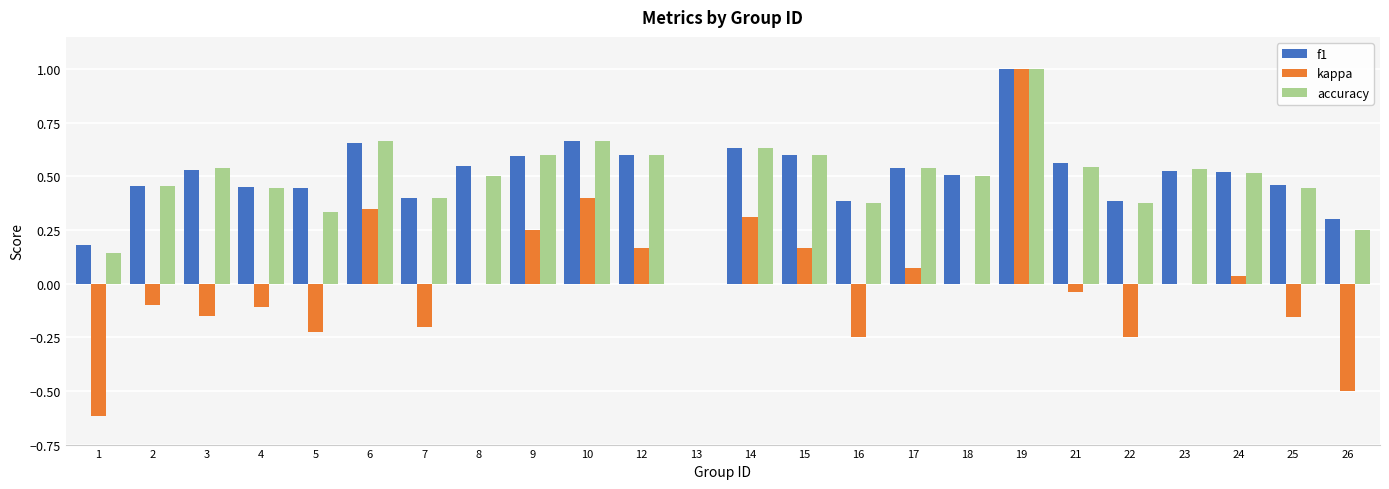

What is the sum of the f1 values at 4 and 16?

0.8